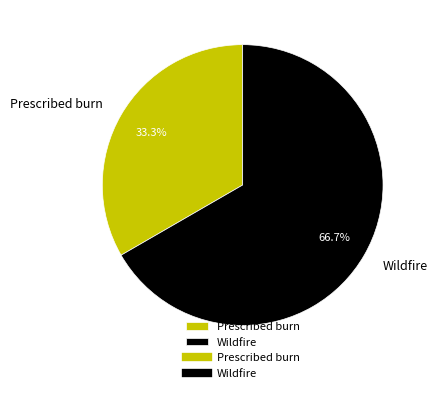

Approximately how many times larger is the value at Wildfire compared to Prescribed burn?

2.0